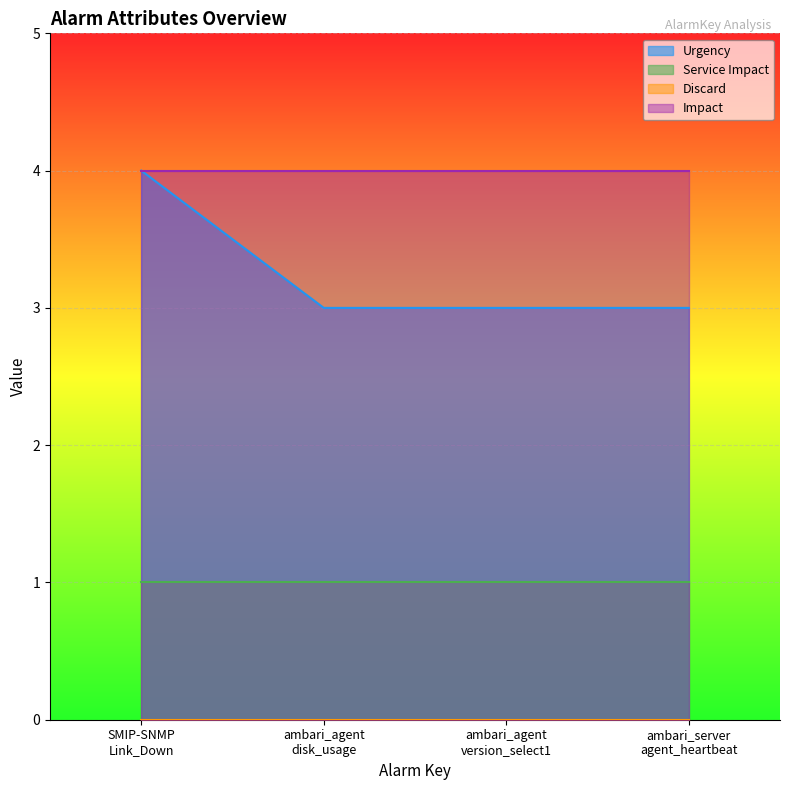

What are all the series names shown in the legend?

Urgency, Service Impact, Discard, Impact